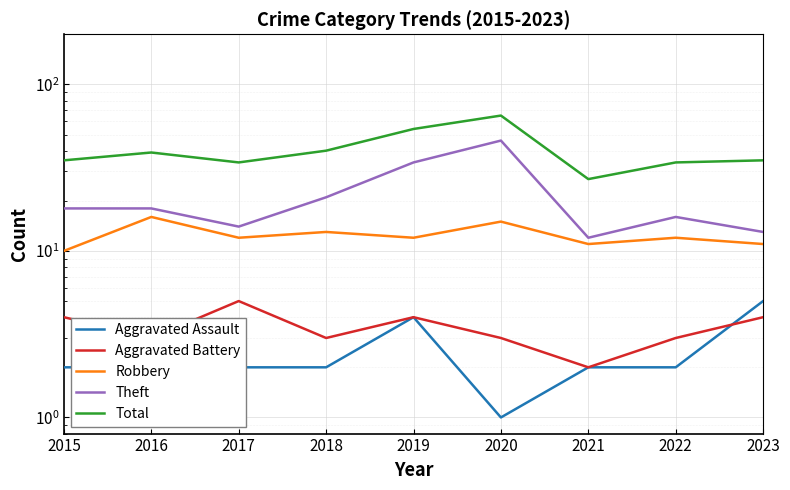

Where is the first local minimum for Theft?

2017